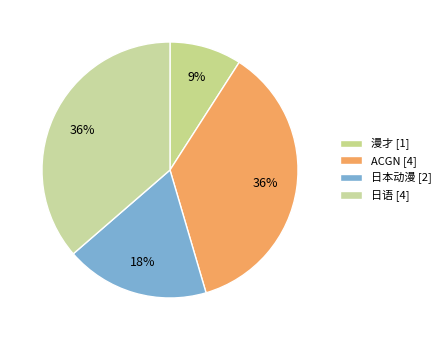

Is it true that 漫才 is 9% of the pie?

True